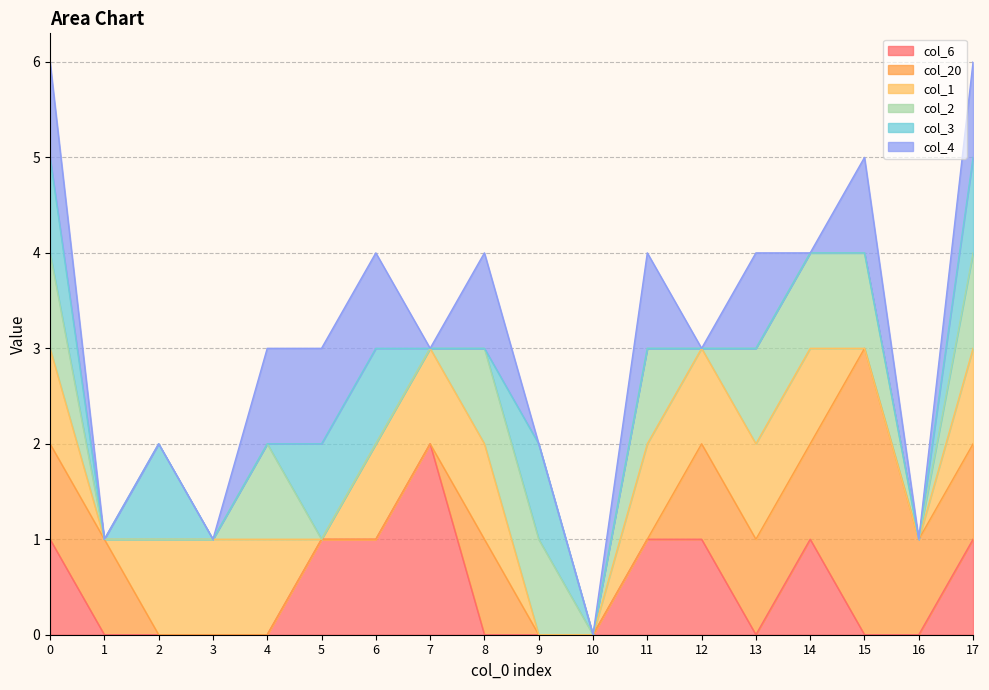

What is the maximum value for col_20?

3